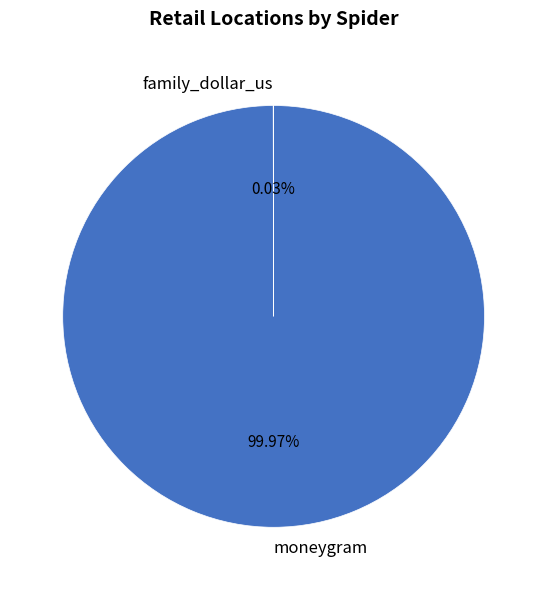

Is there a majority slice in this chart?

Yes